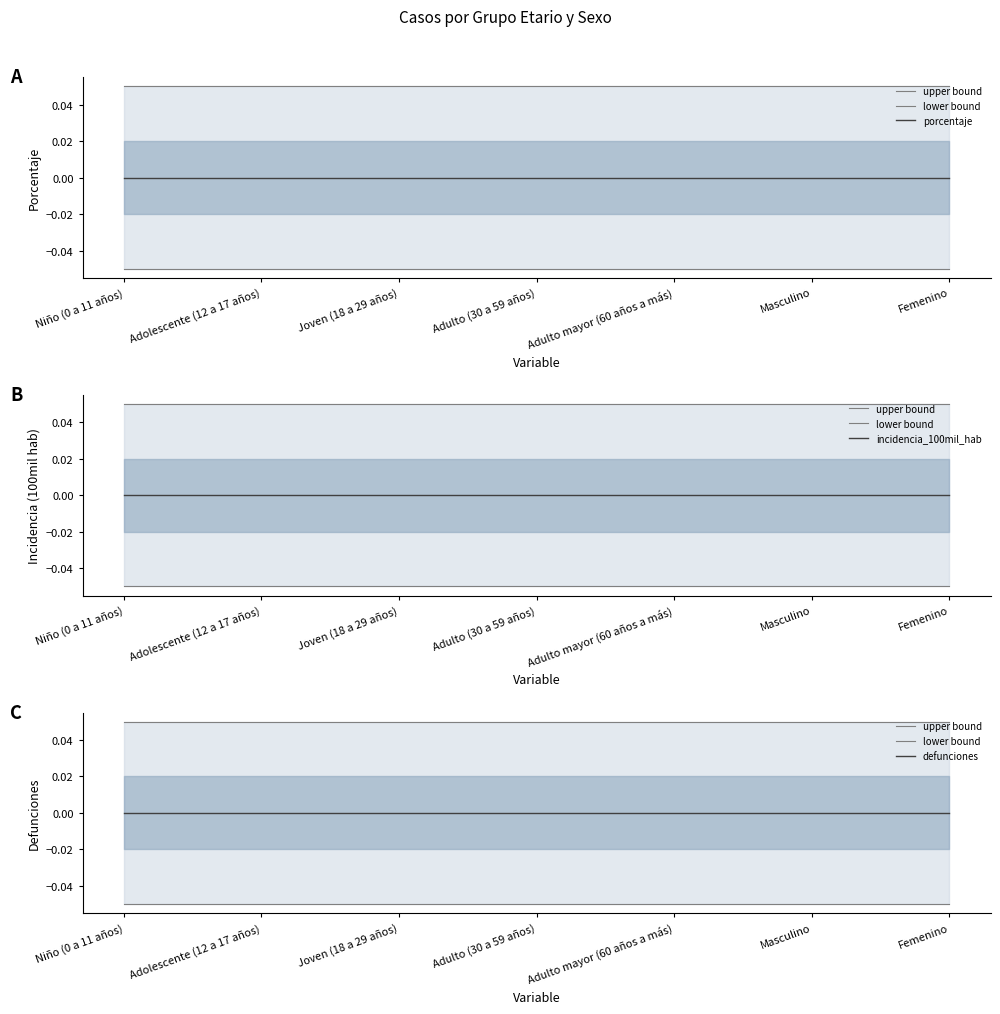

Rank the series at Adulto (30 a 59 años) from lowest to highest value.

lower bound, porcentaje, incidencia_100mil_hab, defunciones, upper bound